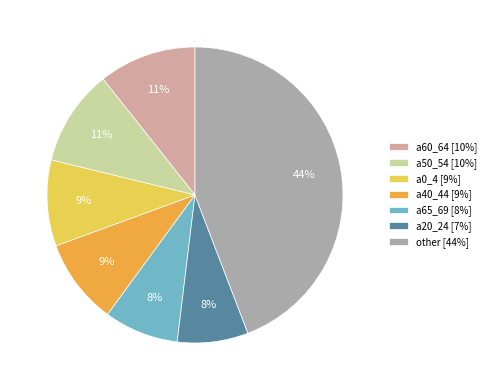

The a40_44 [9%] slice represents 9% of the pie. True or false?

True